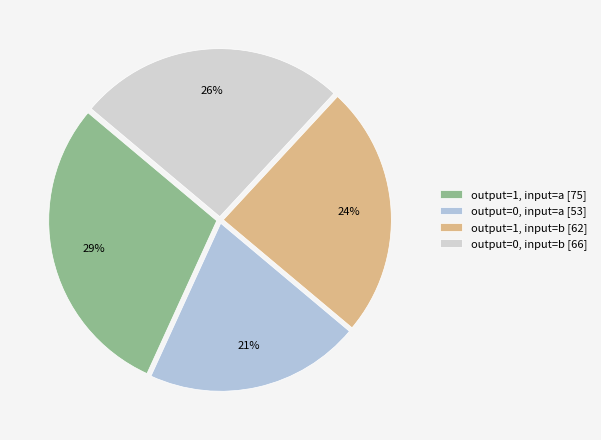

Is it true that output=1, input=a is 38% of the pie?

False